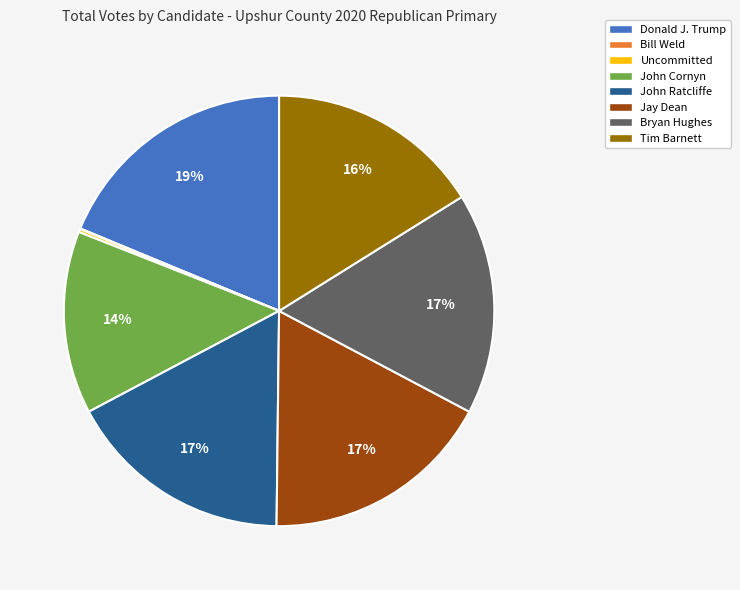

Does Tim Barnett represent more than half of the total?

No